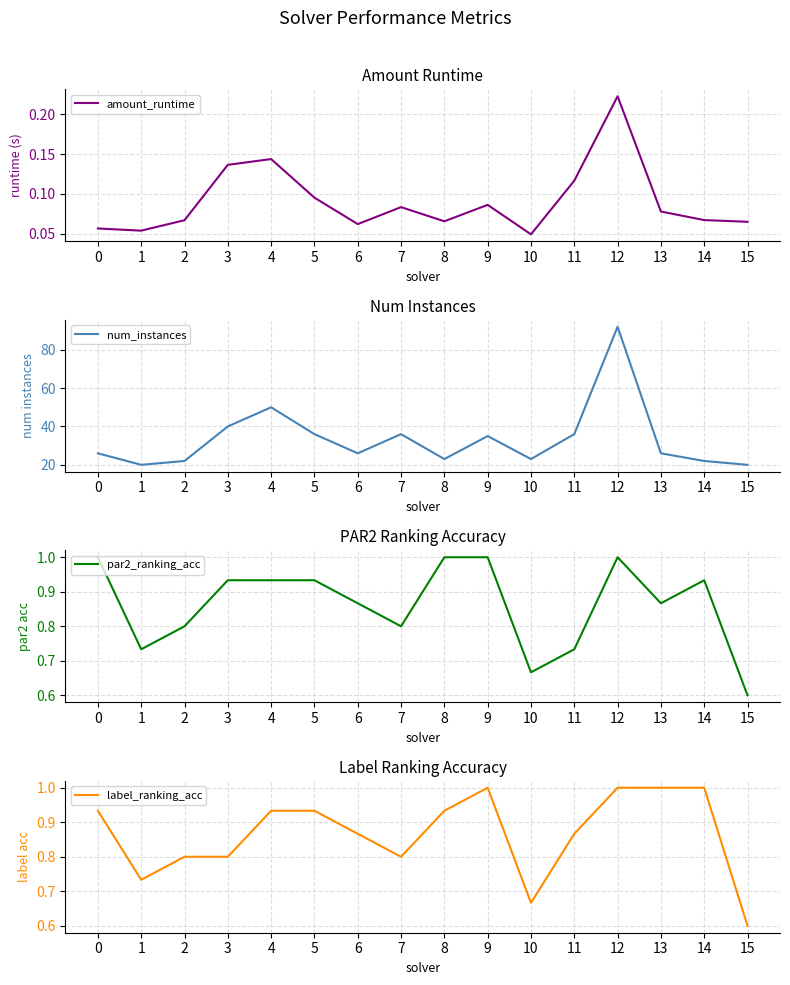

What is the value of the label_ranking_acc point at the 1st from the left?

0.9